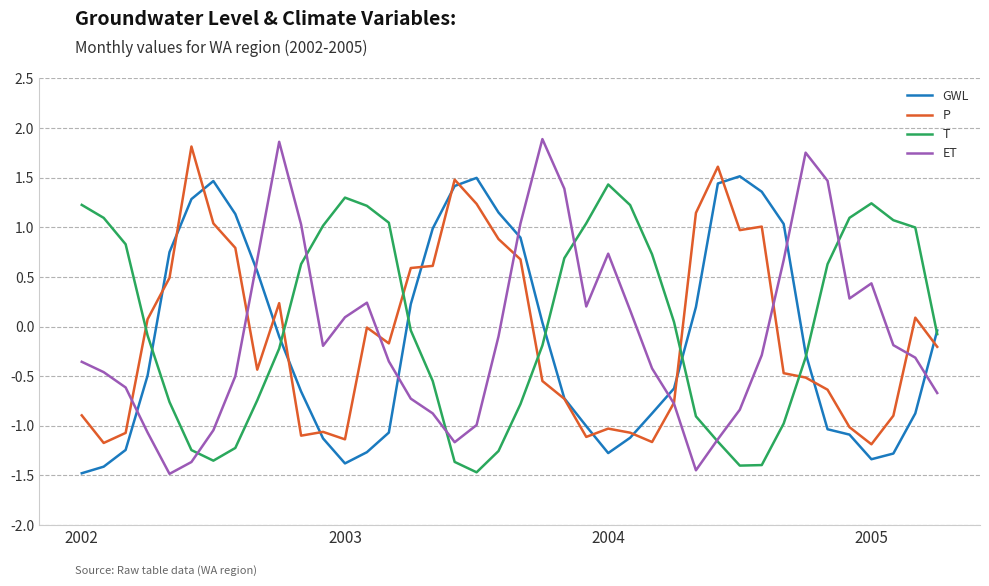

How many lines are shown in the chart?

4